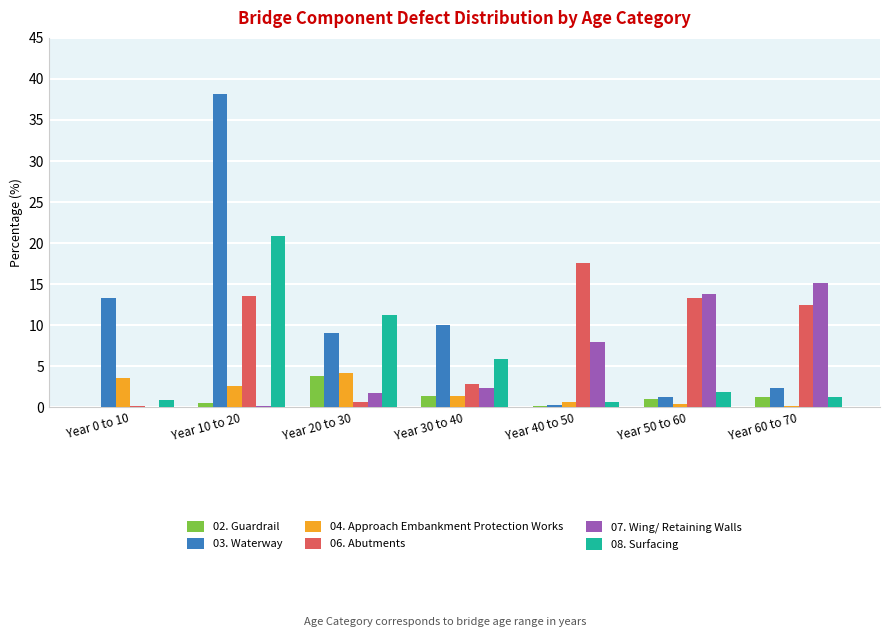

At which category is the sum across all series the highest?

Year 10 to 20